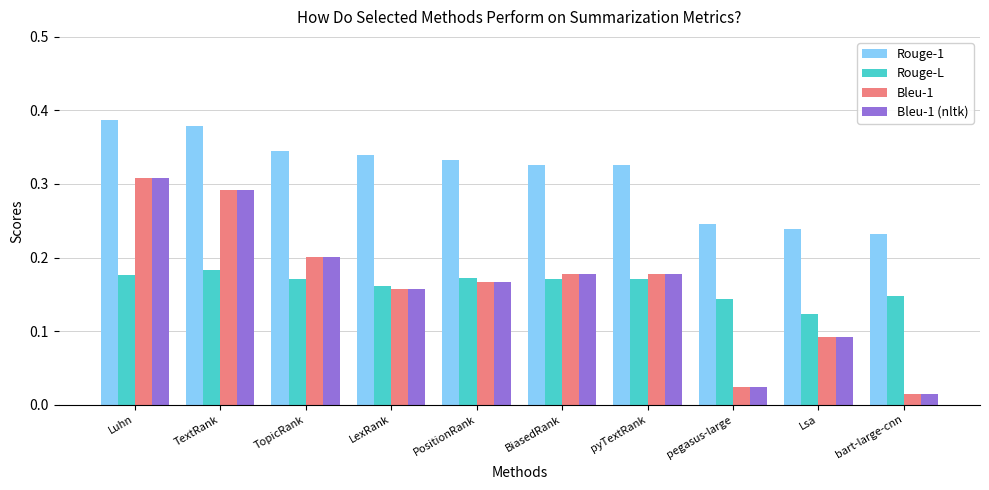

Count the number of categories in the chart.

10